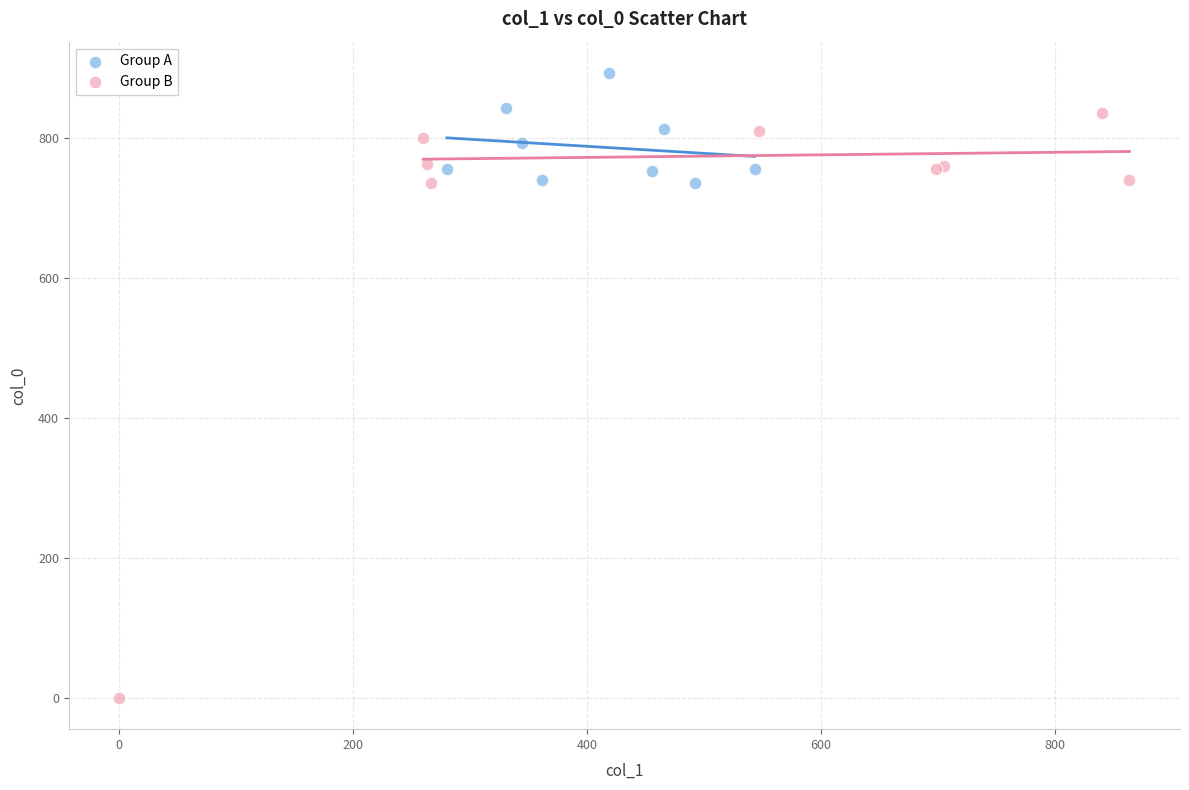

Which series has the largest Y range (max minus min)?

Group B